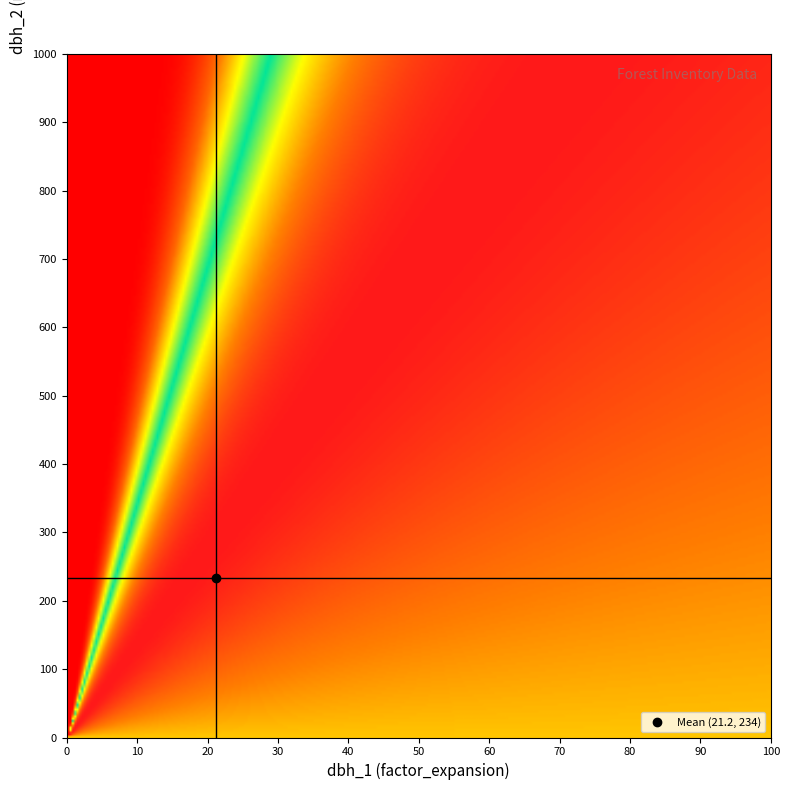

The value of Tree_1 at 0 is 10.2. True or false?

False